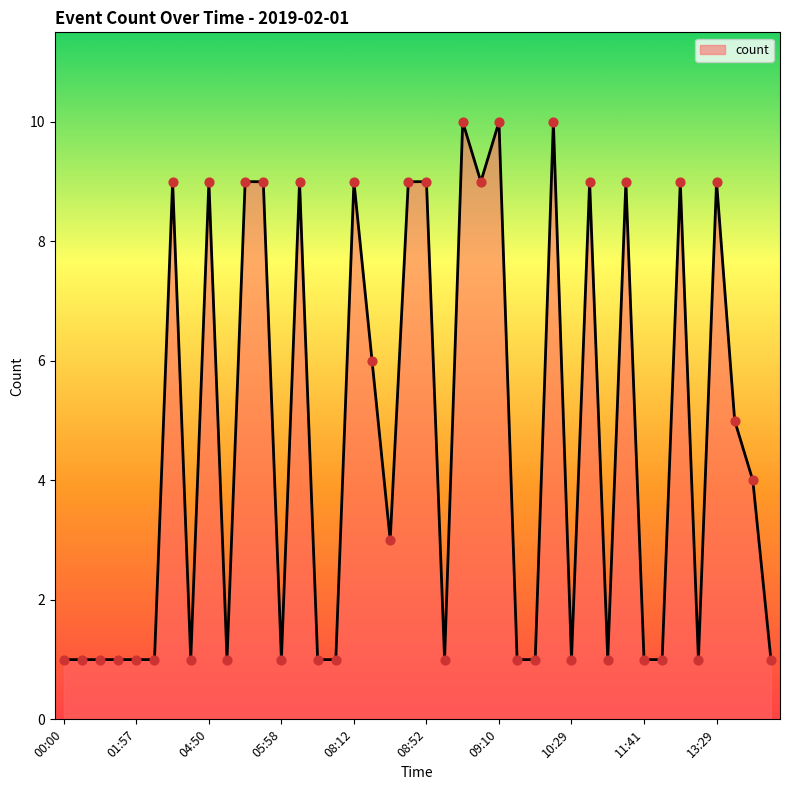

What is the difference between the maximum and minimum values?

9